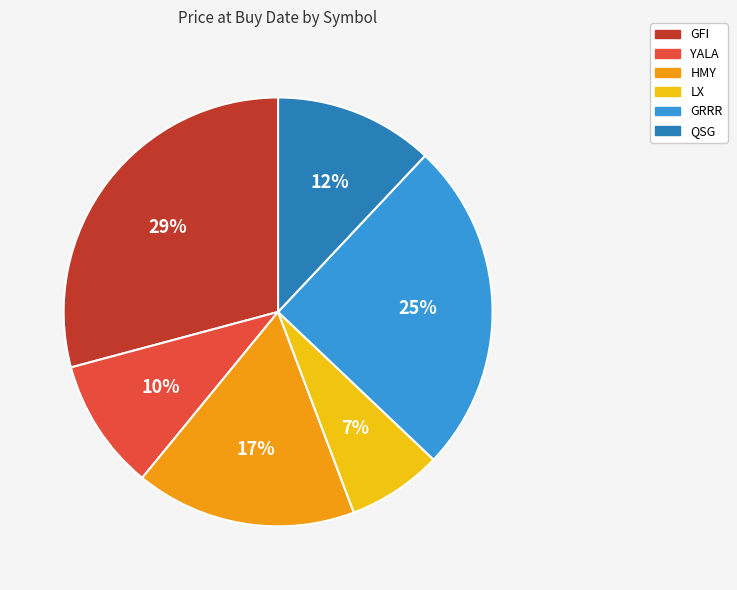

Count the number of slices in the pie.

6